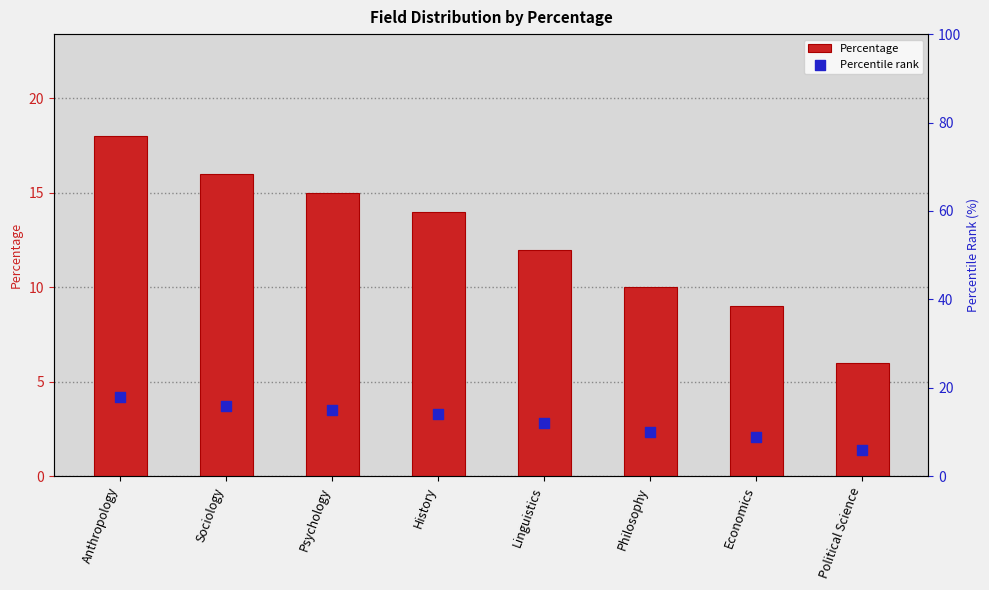

Which series has the largest Y range (max minus min)?

Percentage